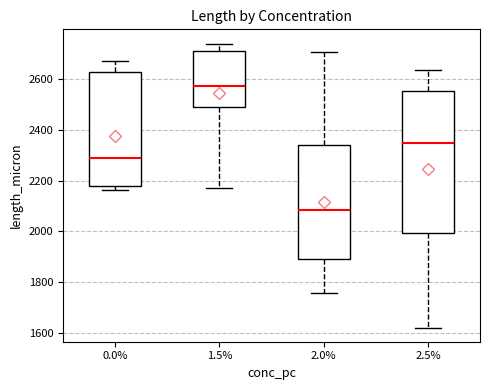

Reading left to right, transcribe this box plot: for each box, give where its median line is, the range the box spans, and where its two whiskers end, as read against the y-axis. The values are not printed on the chart, so give them approximately, as read against the axis.

0.0%: median 2280, box 2180 to 2620, whiskers 2160 to 2680
1.5%: median 2580, box 2500 to 2720, whiskers 2160 to 2740
2.0%: median 2080, box 1880 to 2340, whiskers 1760 to 2700
2.5%: median 2340, box 2000 to 2560, whiskers 1620 to 2640